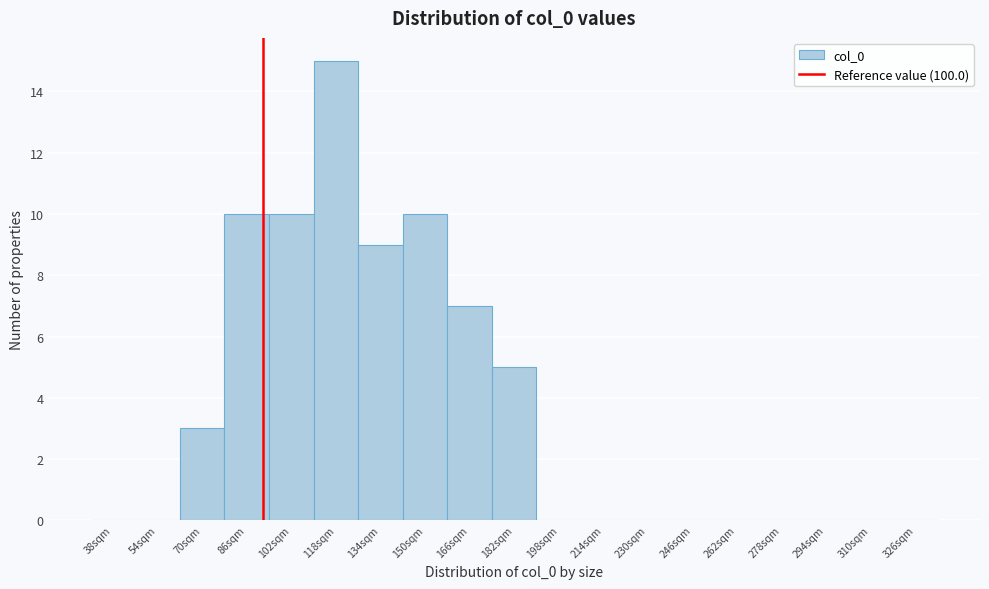

Reading left to right, list all the values displayed in this chart.

38sqm=0	54sqm=0	70sqm=3	86sqm=10	102sqm=10	118sqm=15	134sqm=9	150sqm=10	166sqm=7	182sqm=5	198sqm=0	214sqm=0	230sqm=0	246sqm=0	262sqm=0	278sqm=0	294sqm=0	310sqm=0	326sqm=0